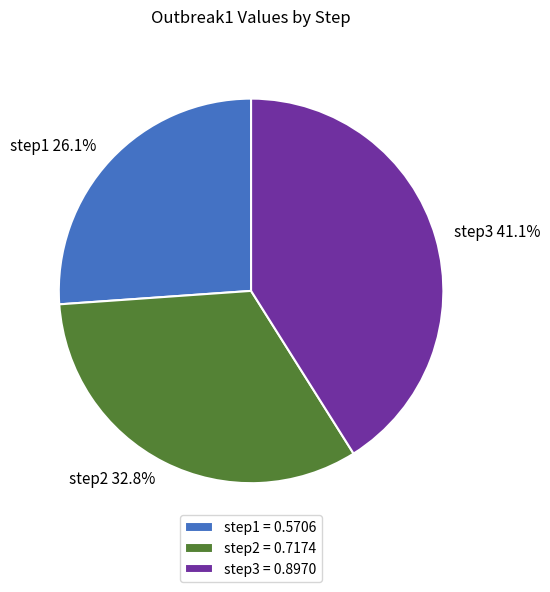

Rank the categories by value from highest to lowest.

step3, step2, step1